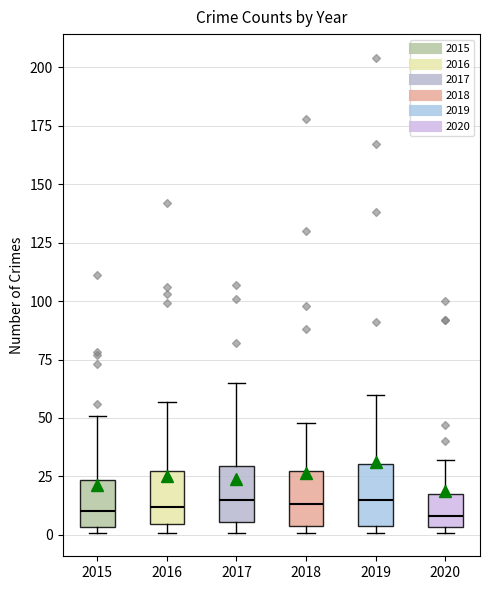

Reading left to right, read every box against the y-axis: the position of its median line, the range the box covers, and the ends of its whiskers. The values are not printed on the chart, so give them approximately, as read against the axis.

2015: median 10, box 5 to 25, whiskers 0 to 50
2016: median 10, box 5 to 30, whiskers 0 to 55
2017: median 15, box 5 to 30, whiskers 0 to 65
2018: median 15, box 5 to 30, whiskers 0 to 50
2019: median 15, box 5 to 30, whiskers 0 to 60
2020: median 10, box 5 to 20, whiskers 0 to 30